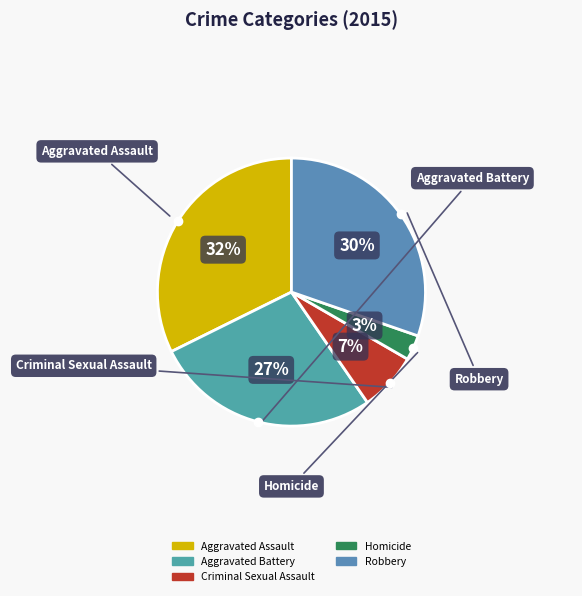

Which slice is the largest?

Aggravated Assault